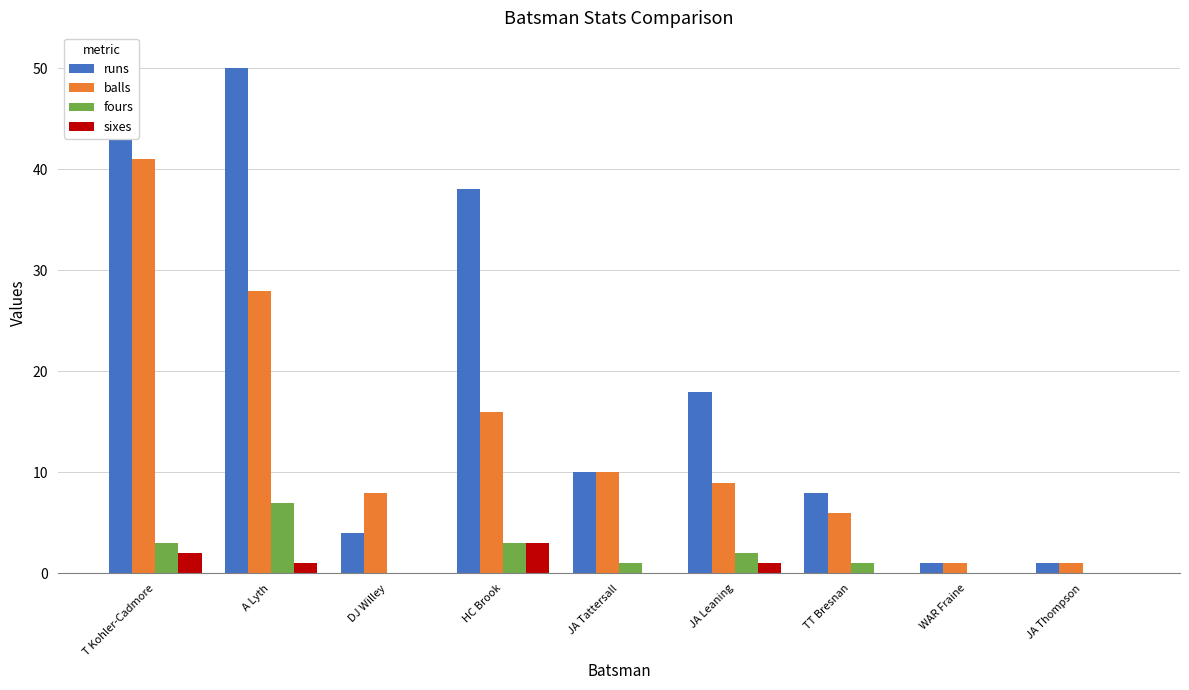

Which label corresponds to the largest value in the chart?

T Kohler-Cadmore